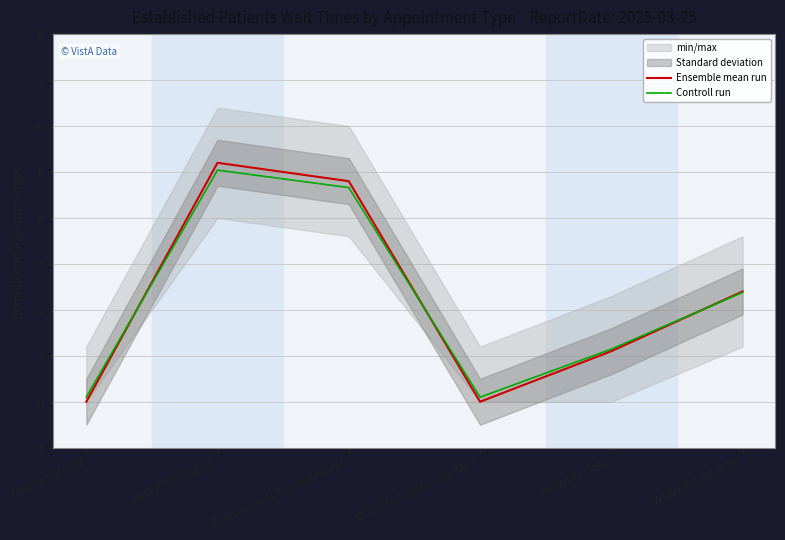

How many data points in Controll run are above 2?

3